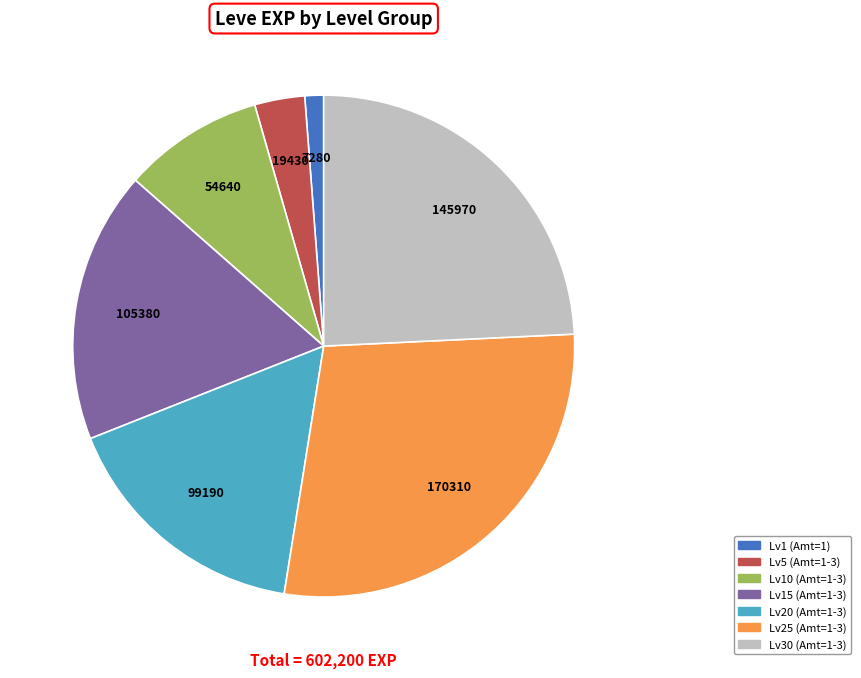

Is there any slice that represents more than half of the pie?

No